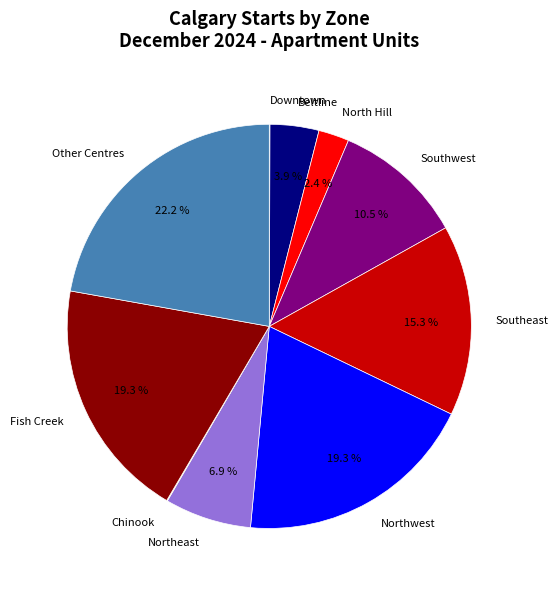

What is the total percentage of Beltline and North Hill?

6.3%